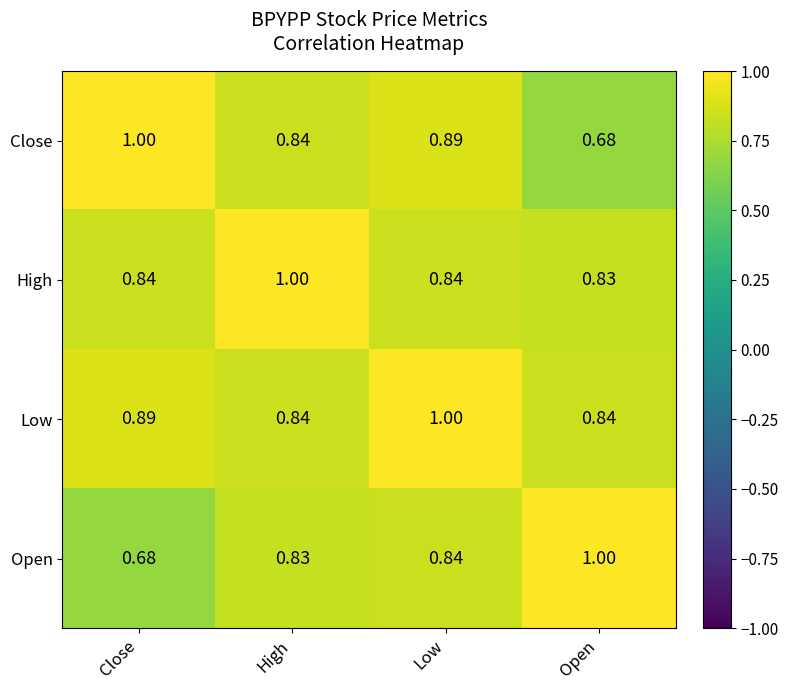

Between Low and Open, which series saw the biggest shift?

Close